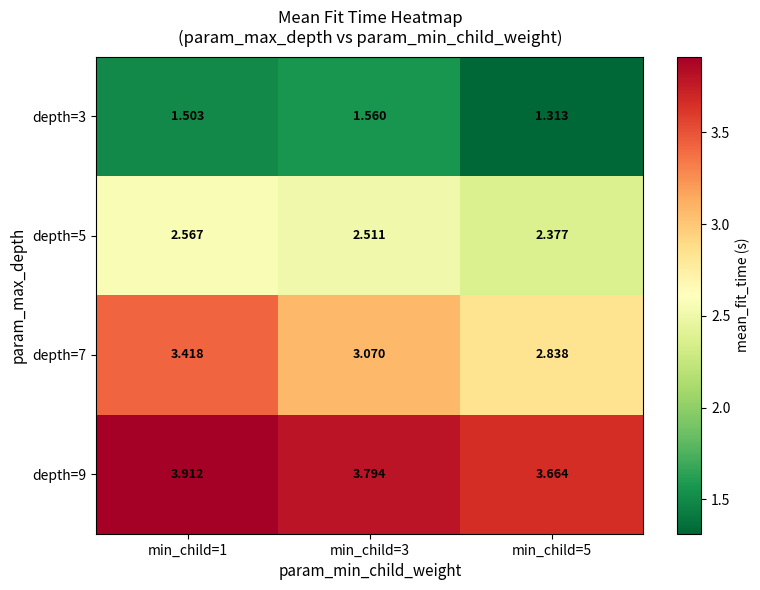

At which category is the sum across all series the highest?

min_child=1